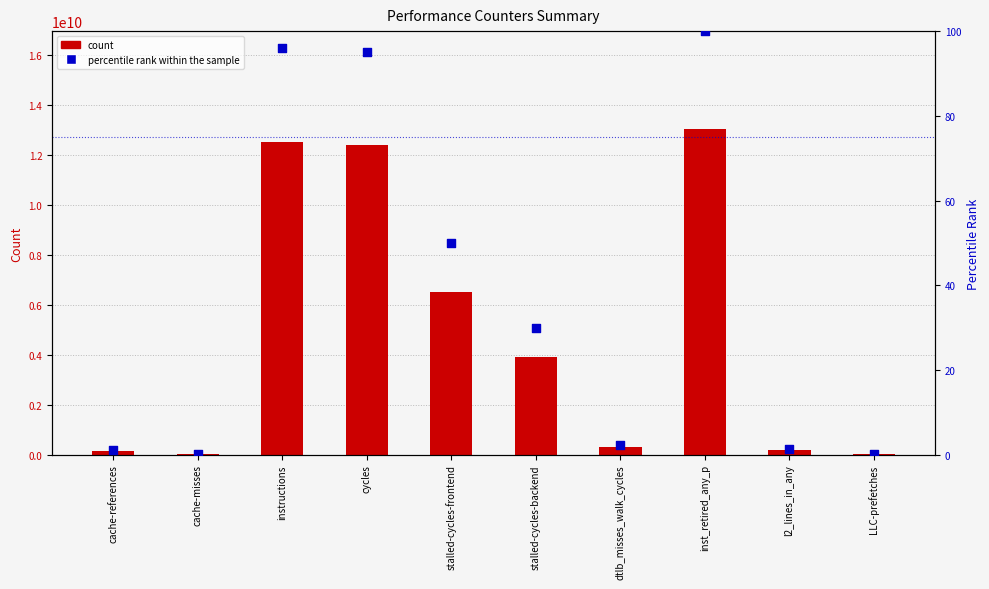

At which category is the sum across all series the highest?

inst_retired_any_p